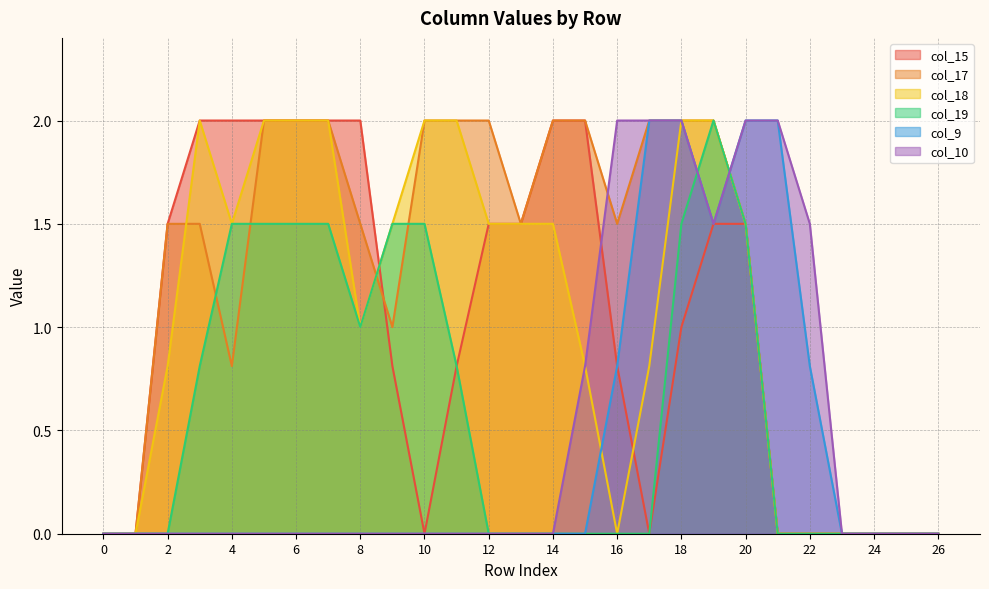

How many intersections are there between col_10 and col_18?

1